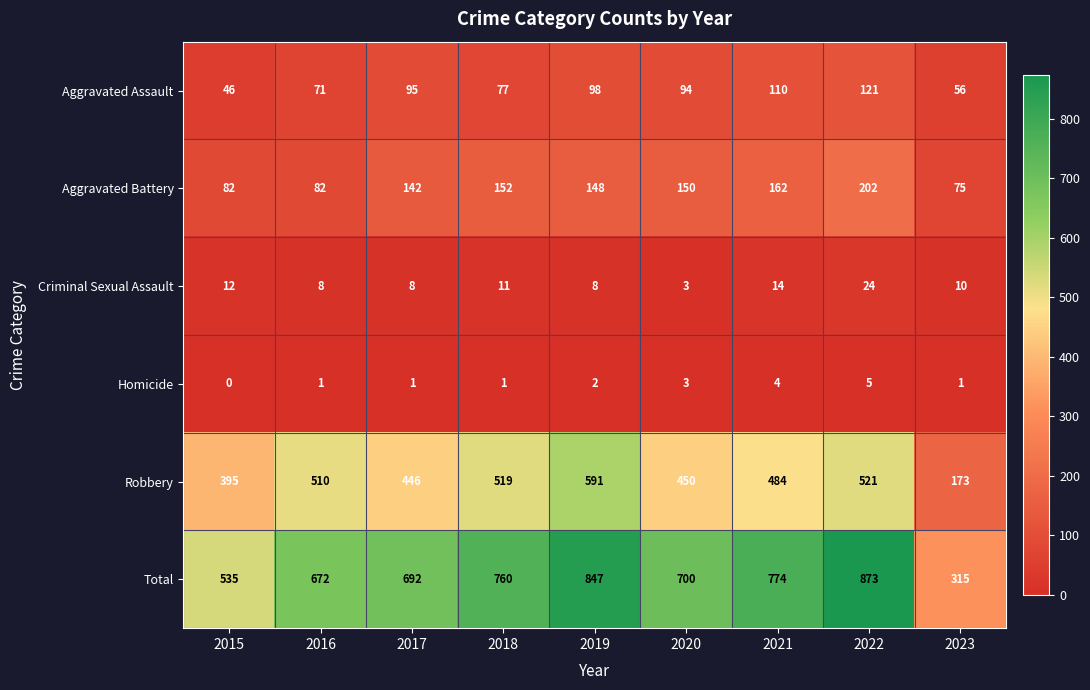

What is the sum of the Robbery values at 2016 and 2018?

1029